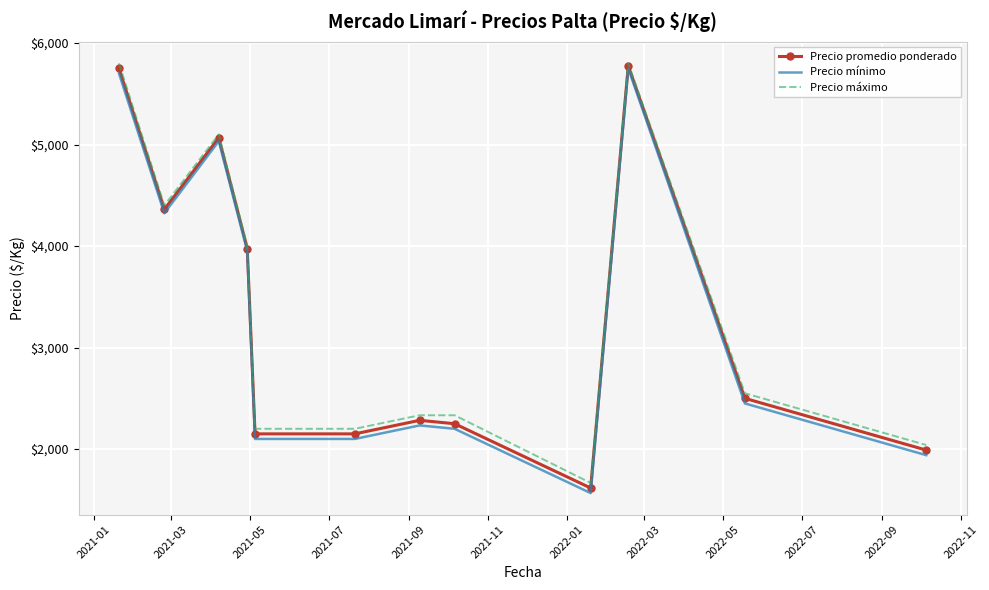

What is the maximum value for Precio máximo?

5800.0